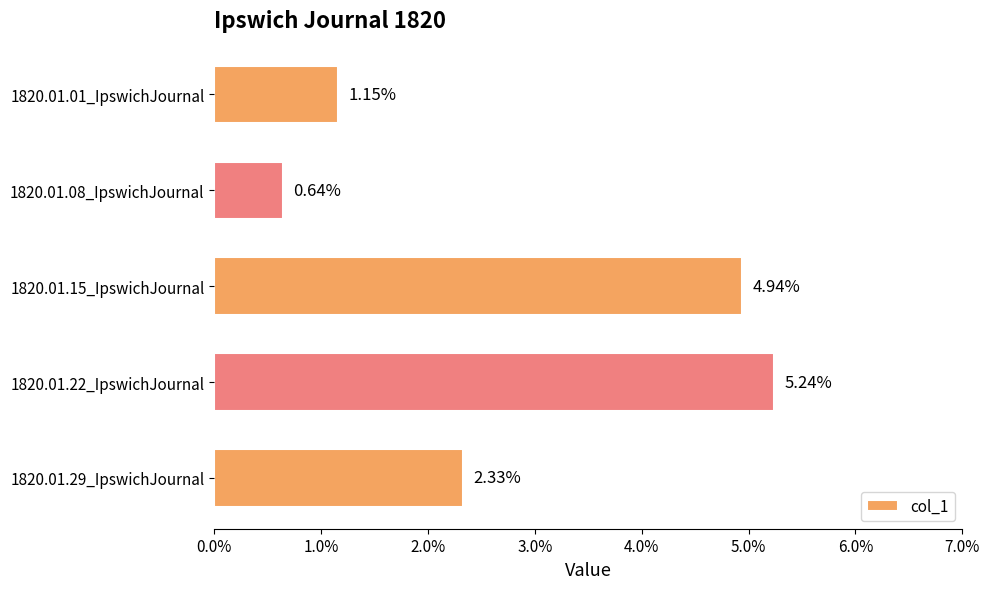

Does the chart contain any negative values?

No